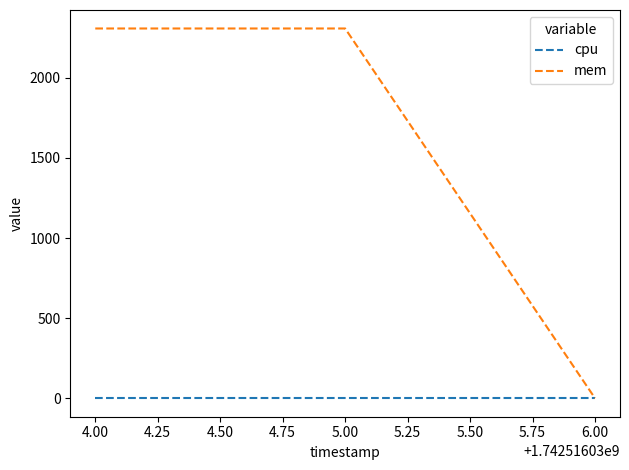

What is the total value across all series at 4.00?

2308